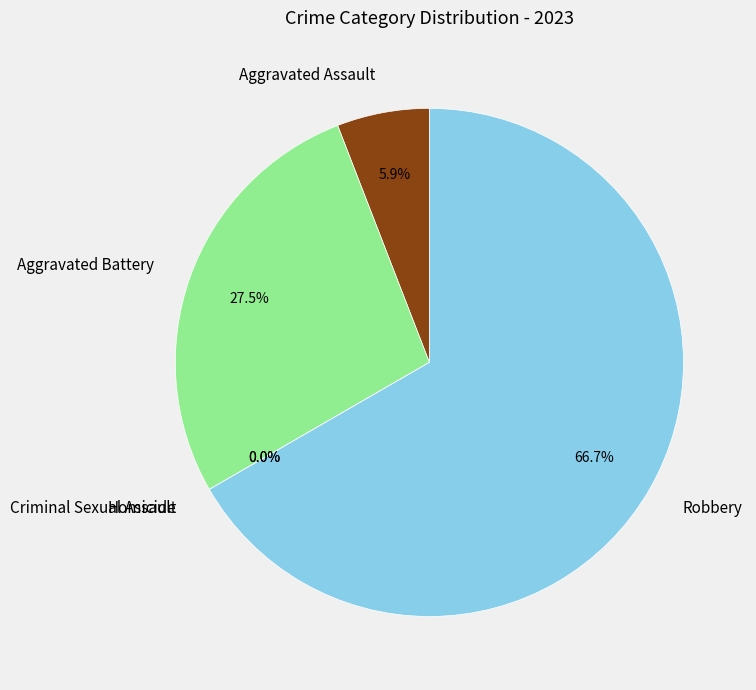

To the nearest percent, what is the difference between the Aggravated Assault and Homicide slice percentages?

6%